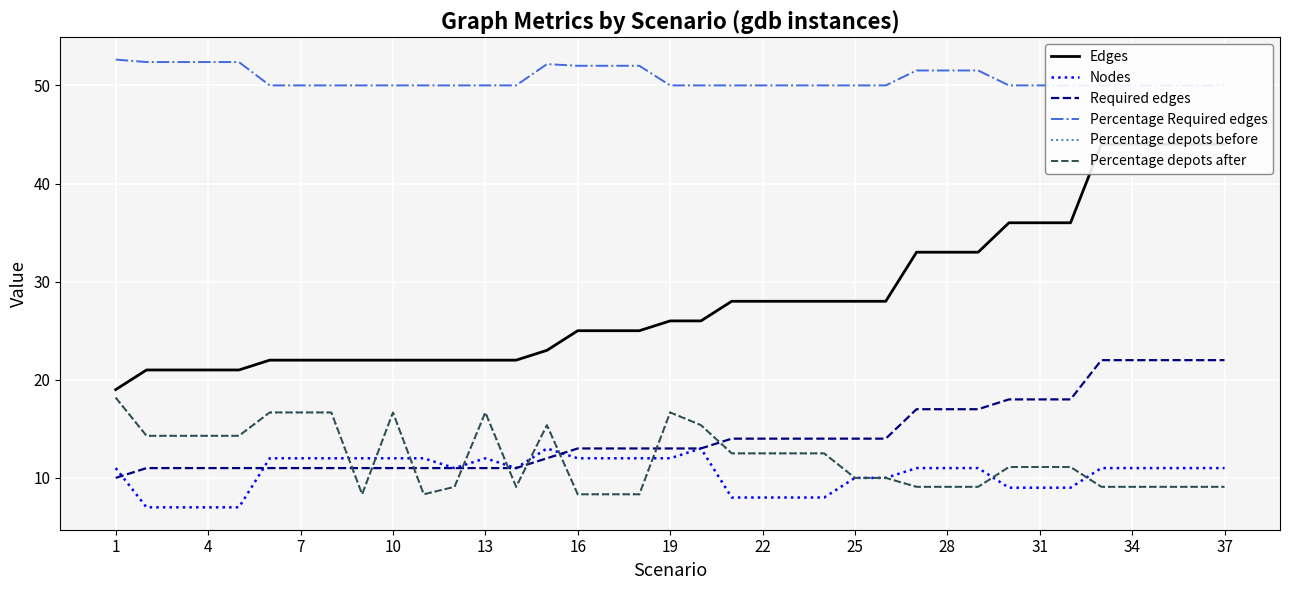

Does the chart display data point markers on the line(s)?

No